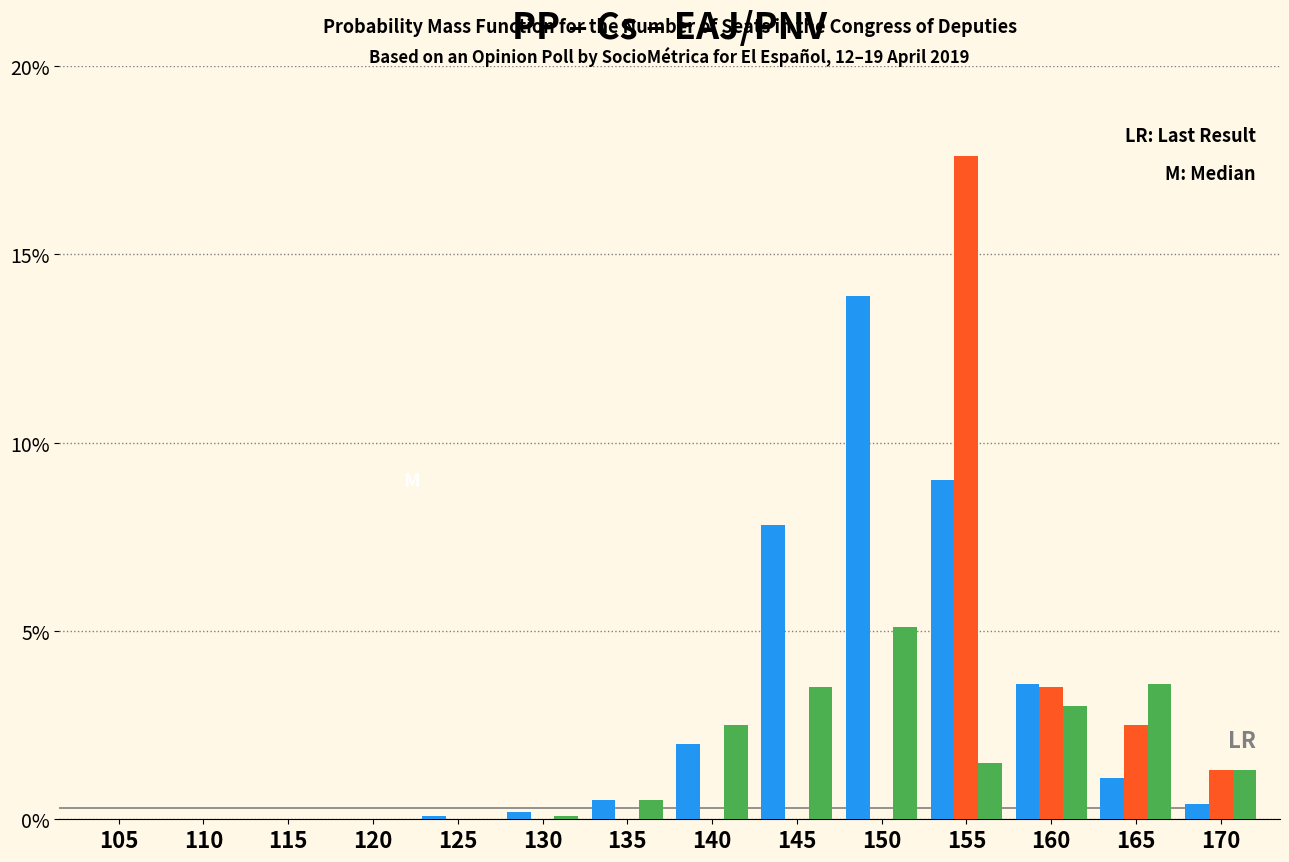

At which category does the chart reach its peak across all series?

155